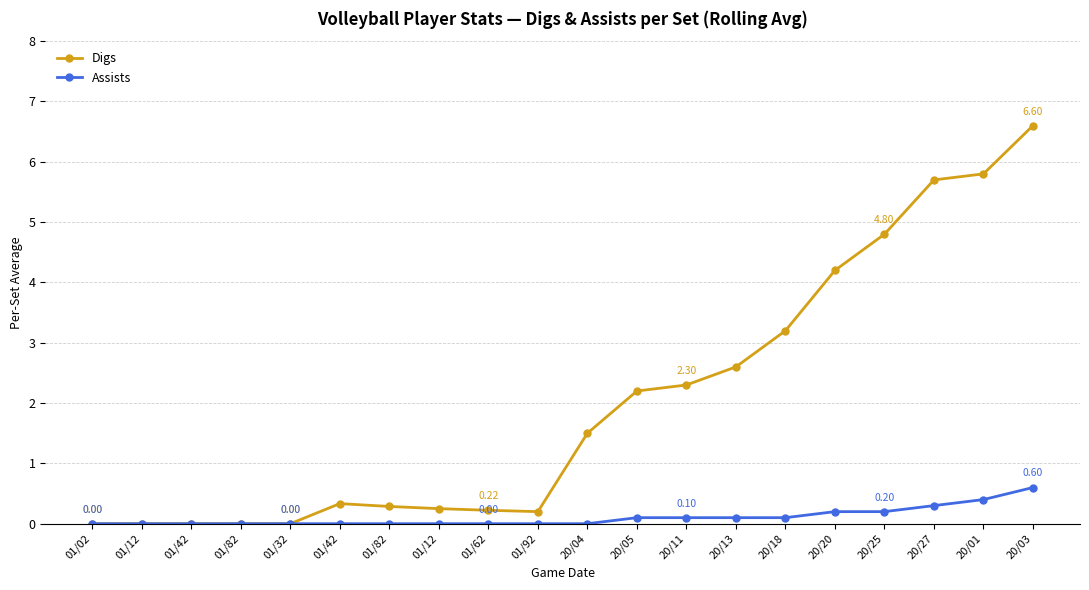

Rank the series by their average value, from highest to lowest.

Digs, Assists